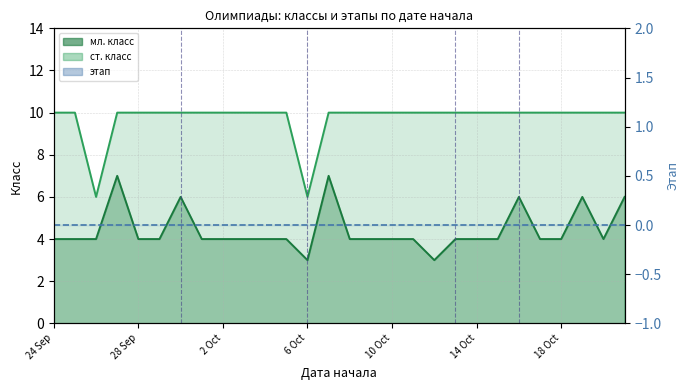

True or false: мл. класс has more than 0 points higher than both neighbors.

True